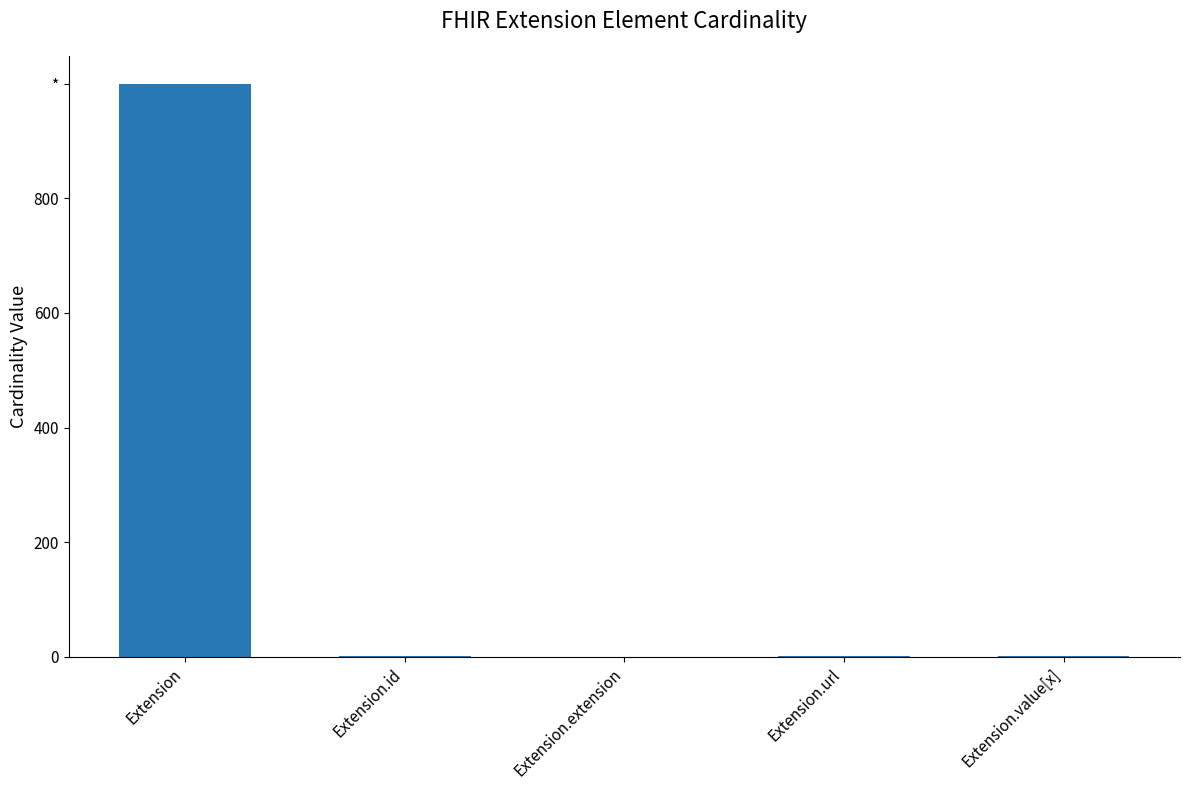

Which category has the lowest value across all series?

Extension.extension